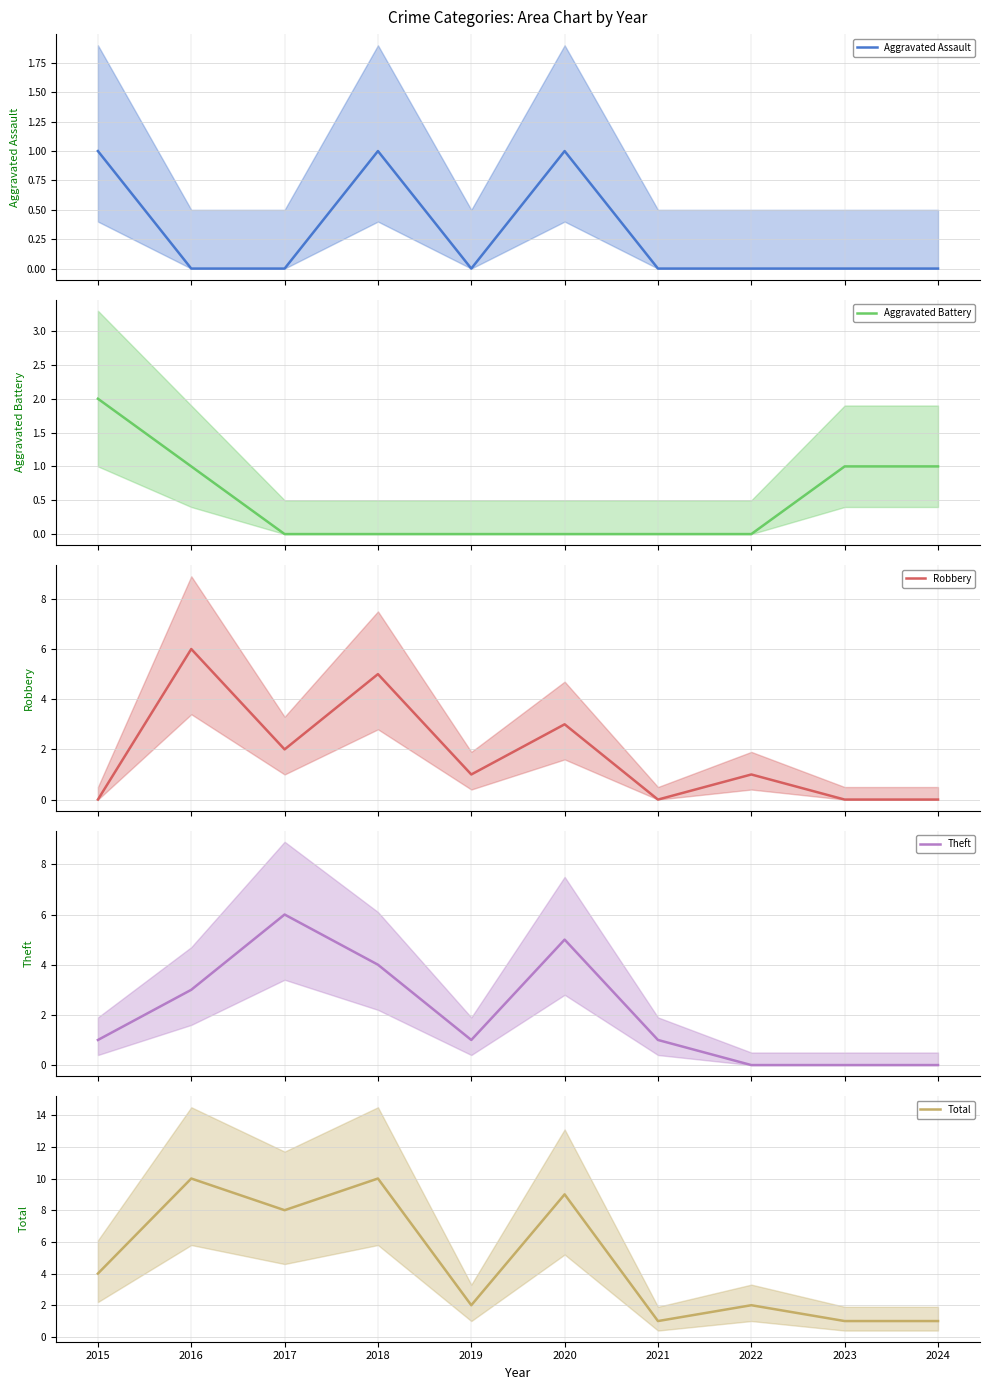

True or false: Aggravated Battery and Aggravated Assault intersect in this chart.

False